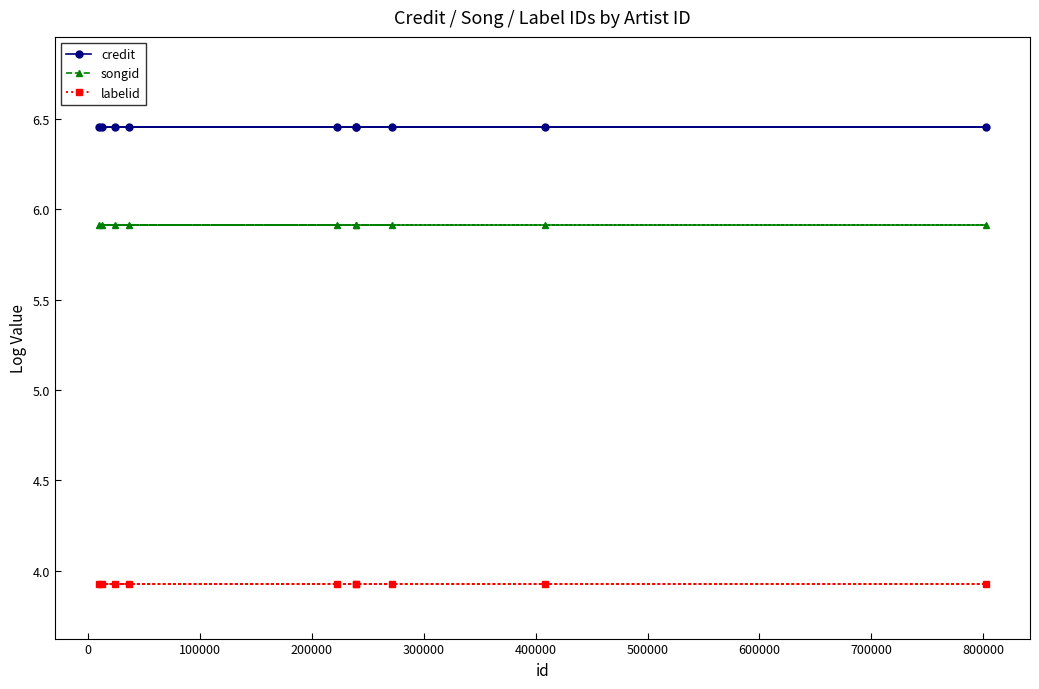

What is the value of the songid point at the 3rd from the left?

5.9